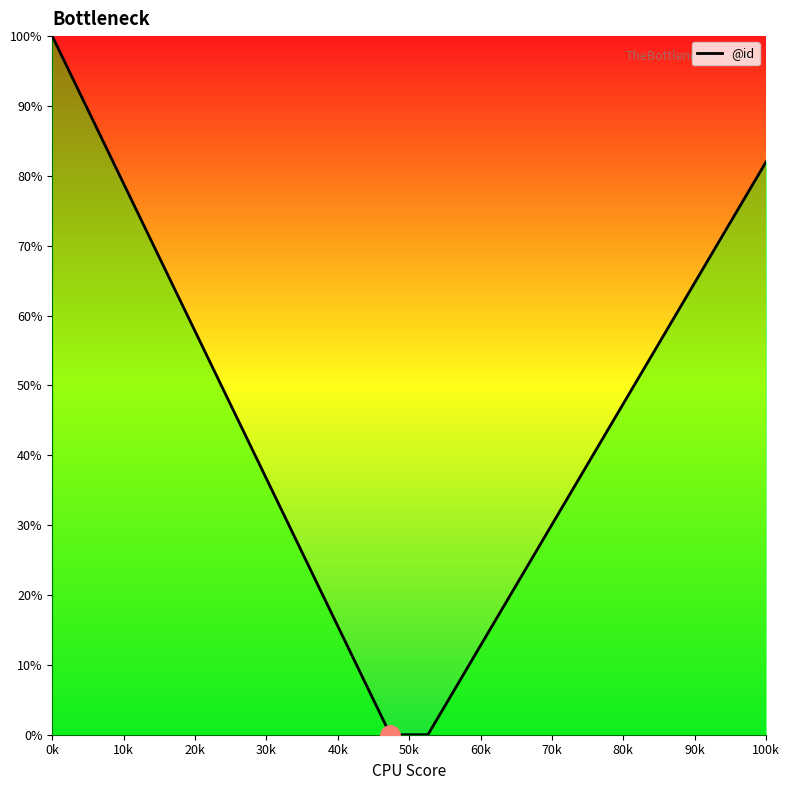

What is the difference between the maximum and minimum values?

100.0